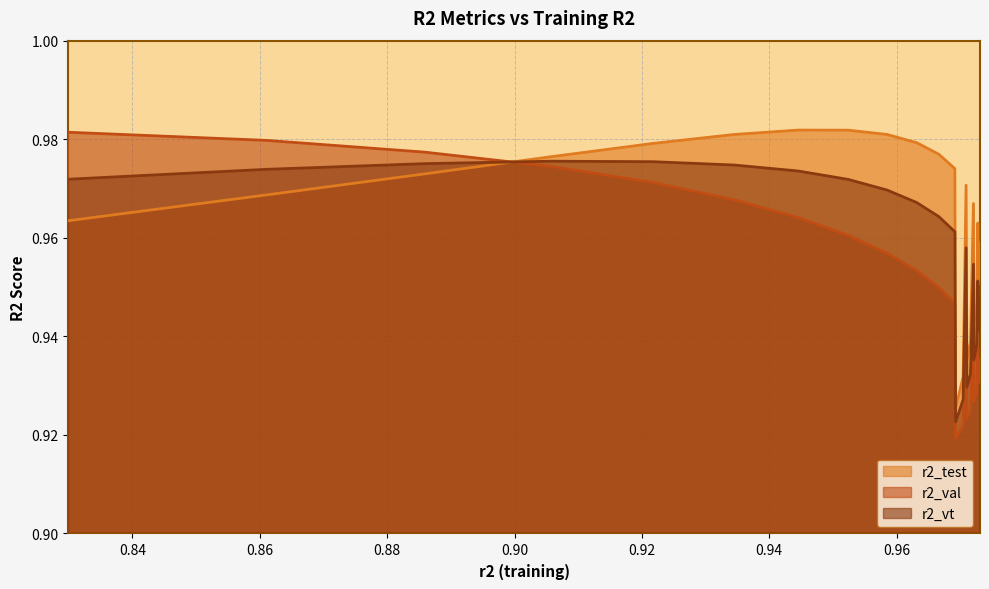

Which series has the largest range (max minus min)?

r2_val